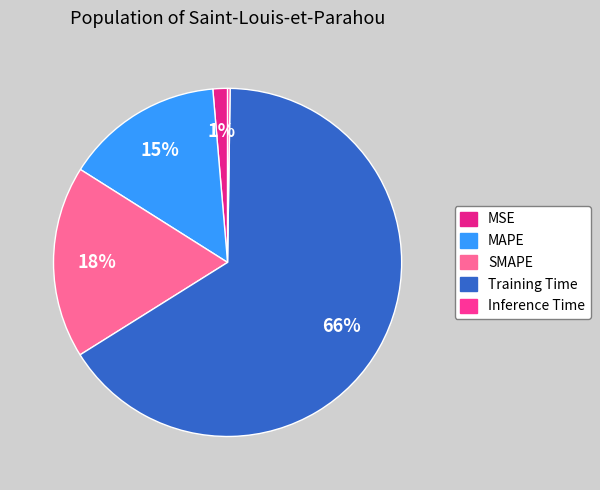

What is the largest slice in the pie chart?

Training Time